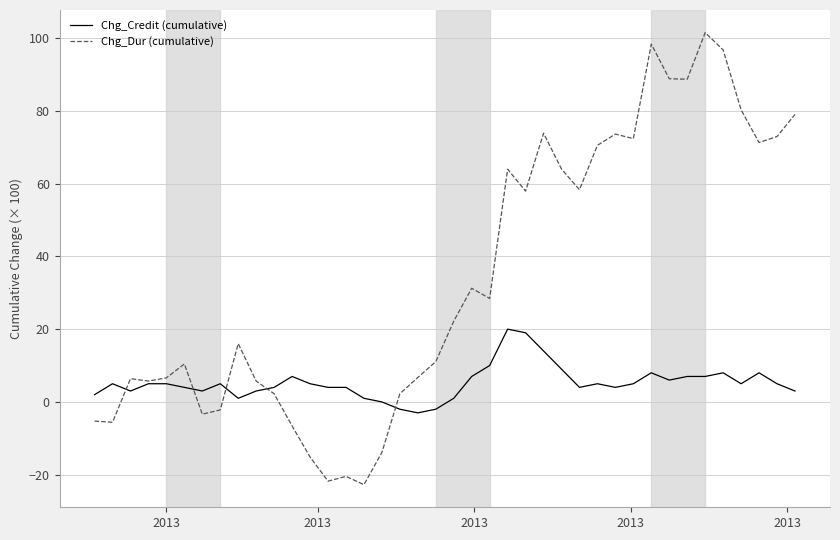

Which series has the widest spread of values?

Chg_Dur (cumulative)